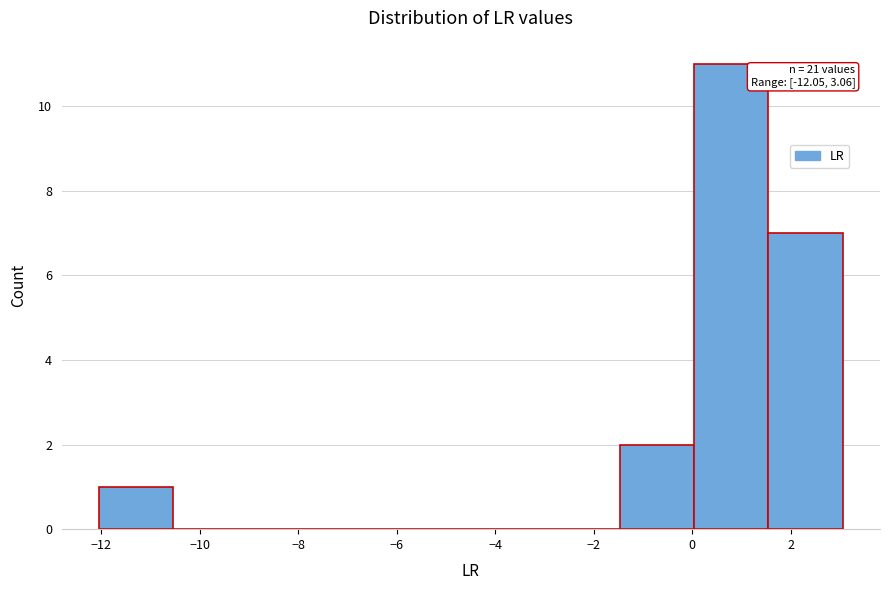

Over which range of the x-axis is the bar tallest?

0.0 to 1.6